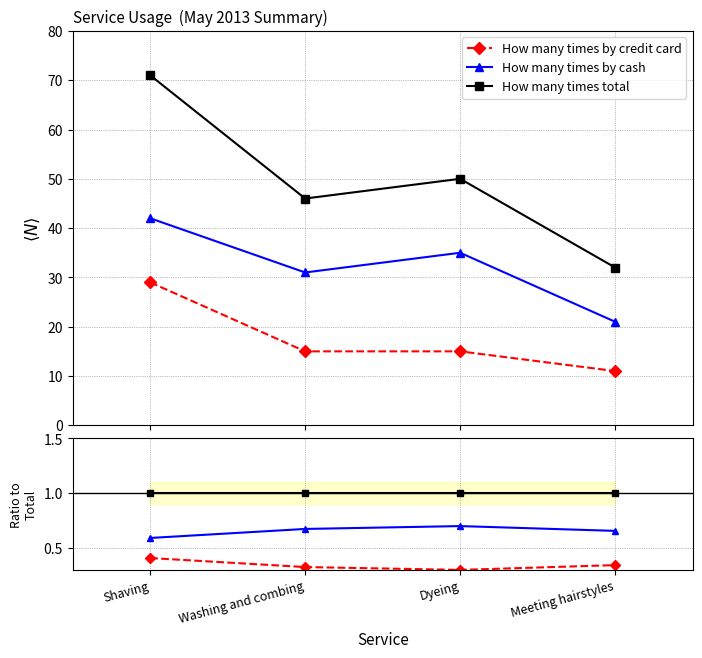

True or false: How many times total and How many times by cash cross at least once.

False